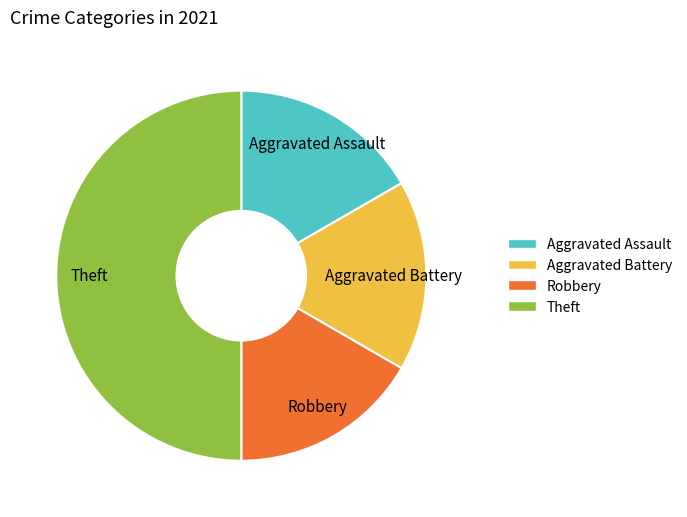

Does Aggravated Battery account for over 50% of the chart?

No